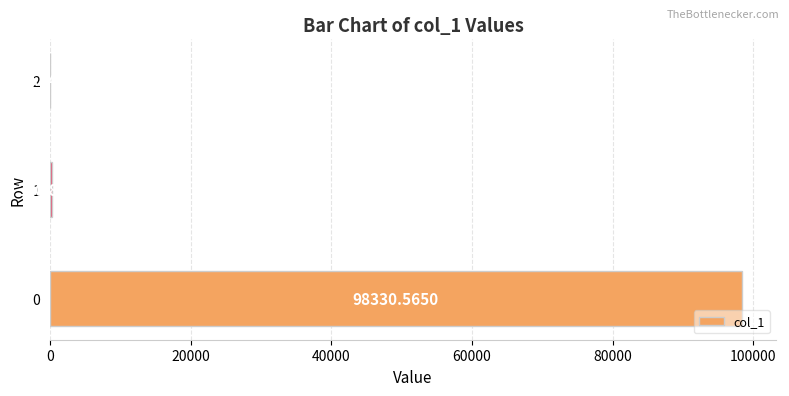

Approximately how many times larger is the value at 0 compared to 1?

306.5